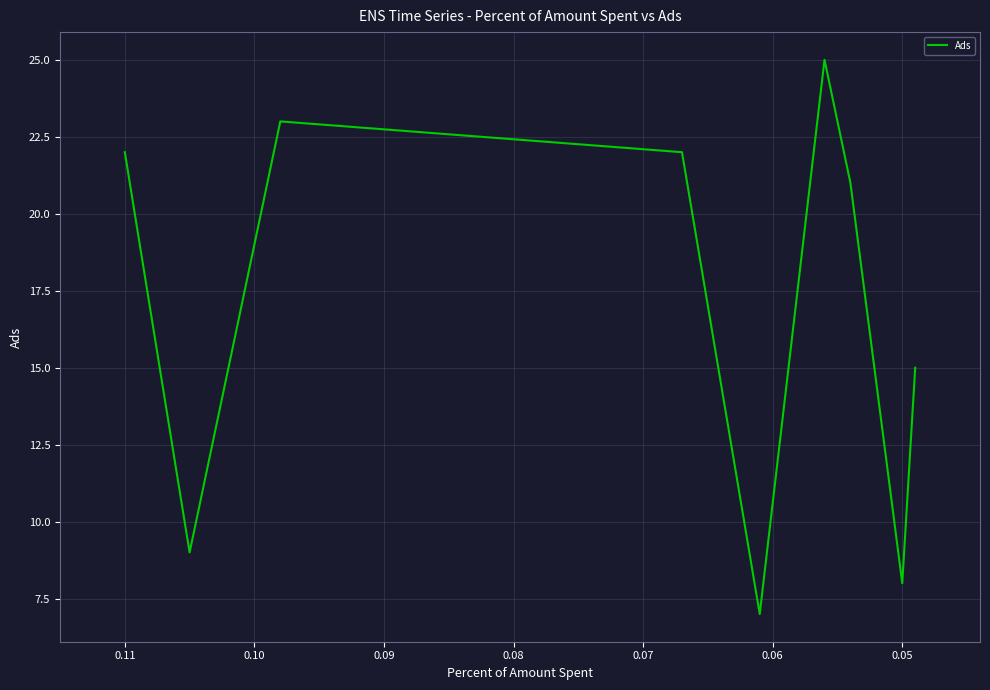

Which has a higher value, 26 or 0.11?

26